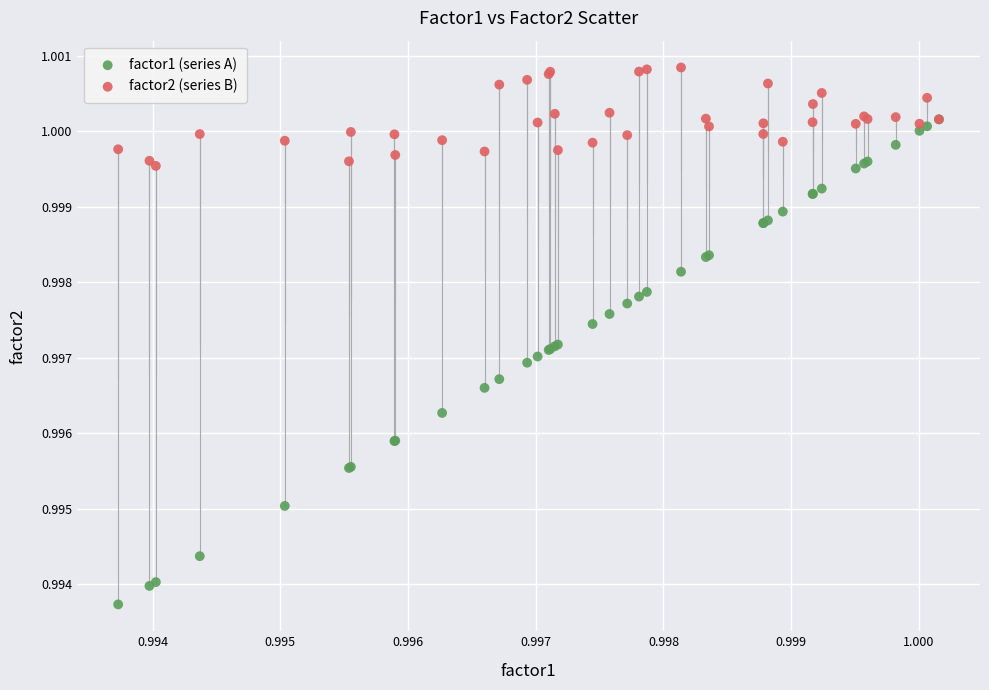

What are all the series names shown in the legend?

factor1 (series A), factor2 (series B)